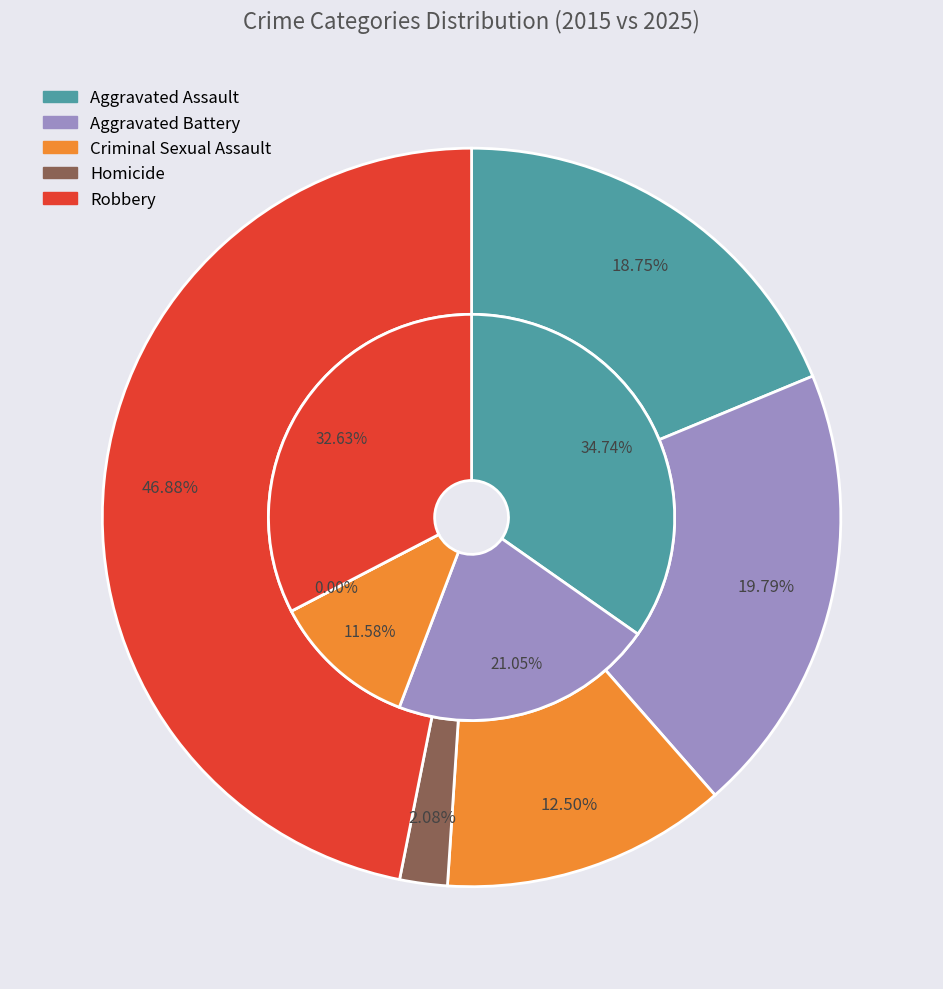

Which series has the widest spread of values?

values_2015